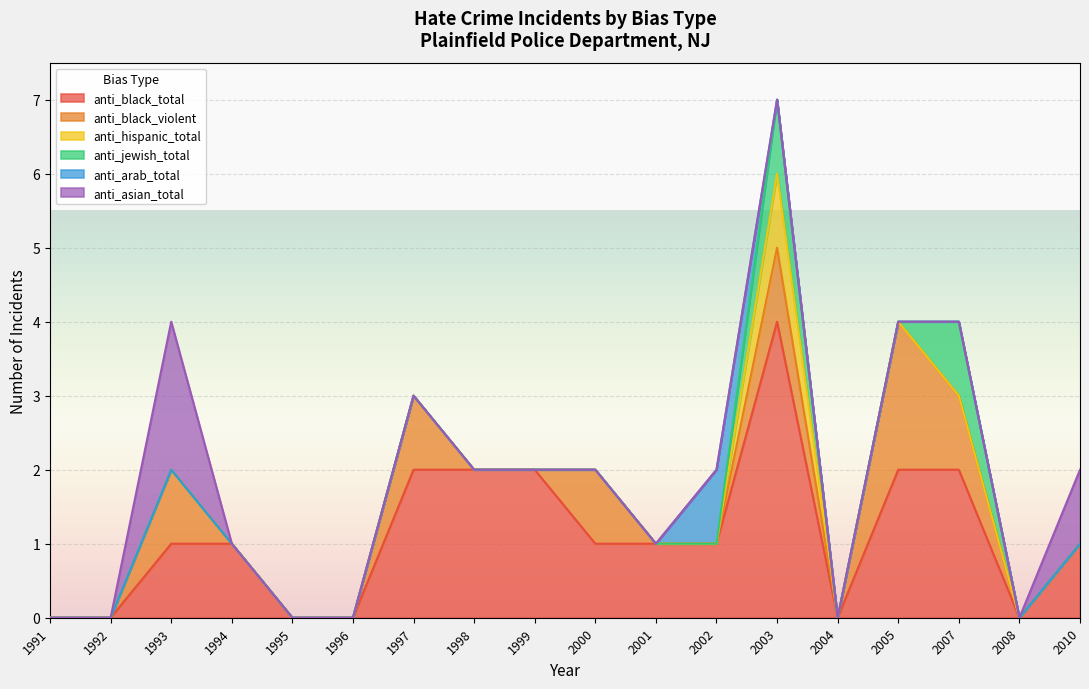

Between 1992 and 2010, which series saw the biggest shift?

anti_black_total